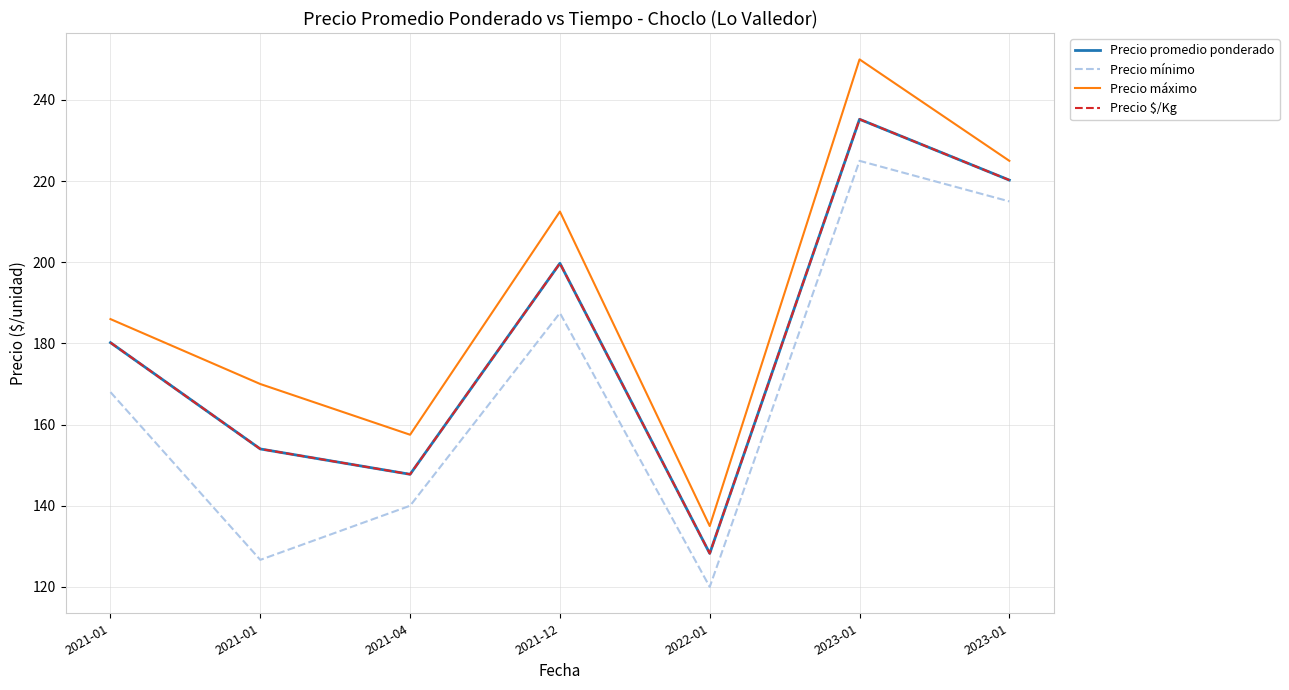

Where is the first local minimum for Precio promedio ponderado?

2021-04